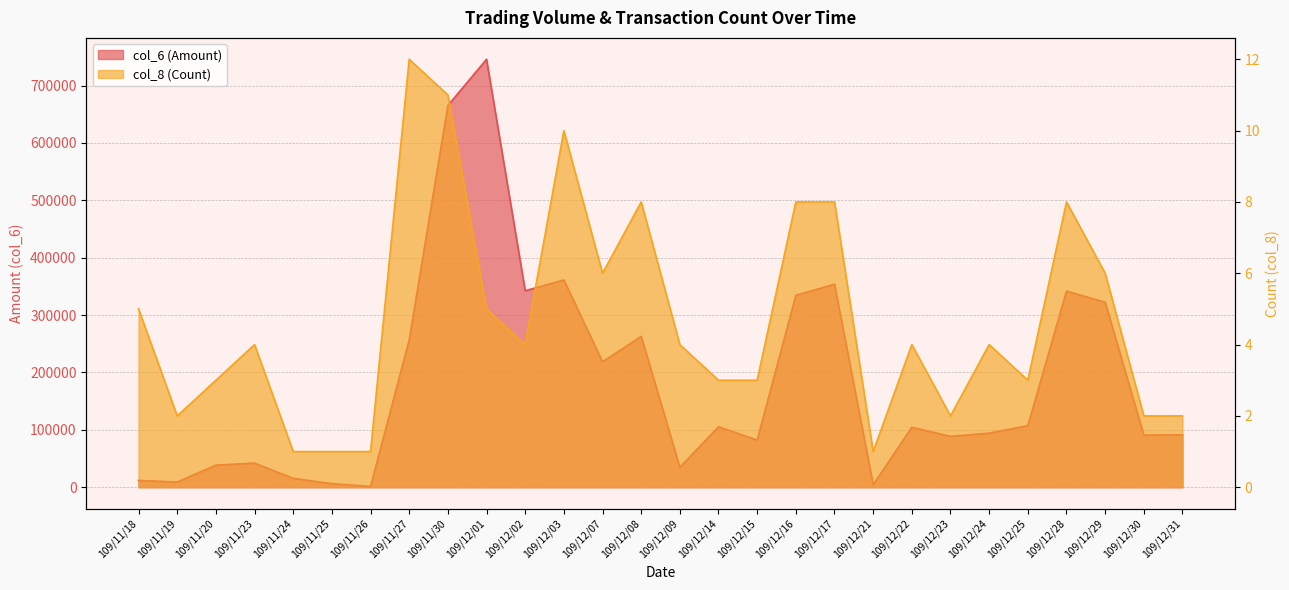

Does the chart have visible grid lines?

Yes